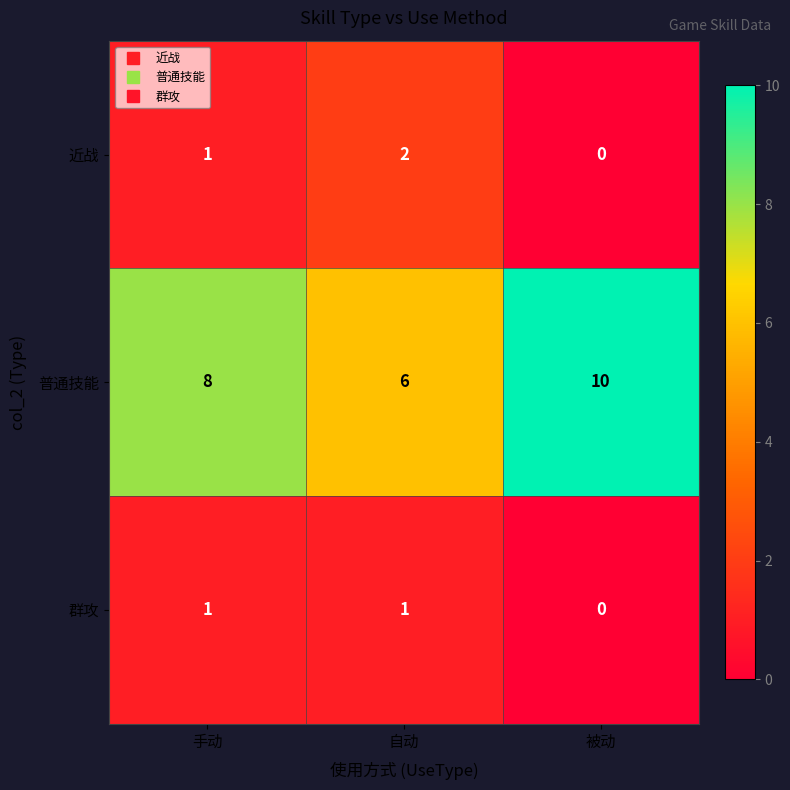

At which label is 群攻 closest to 0?

被动